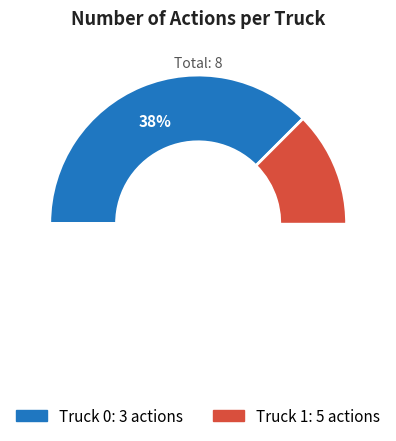

Which category has the smallest portion of the pie?

Truck 0